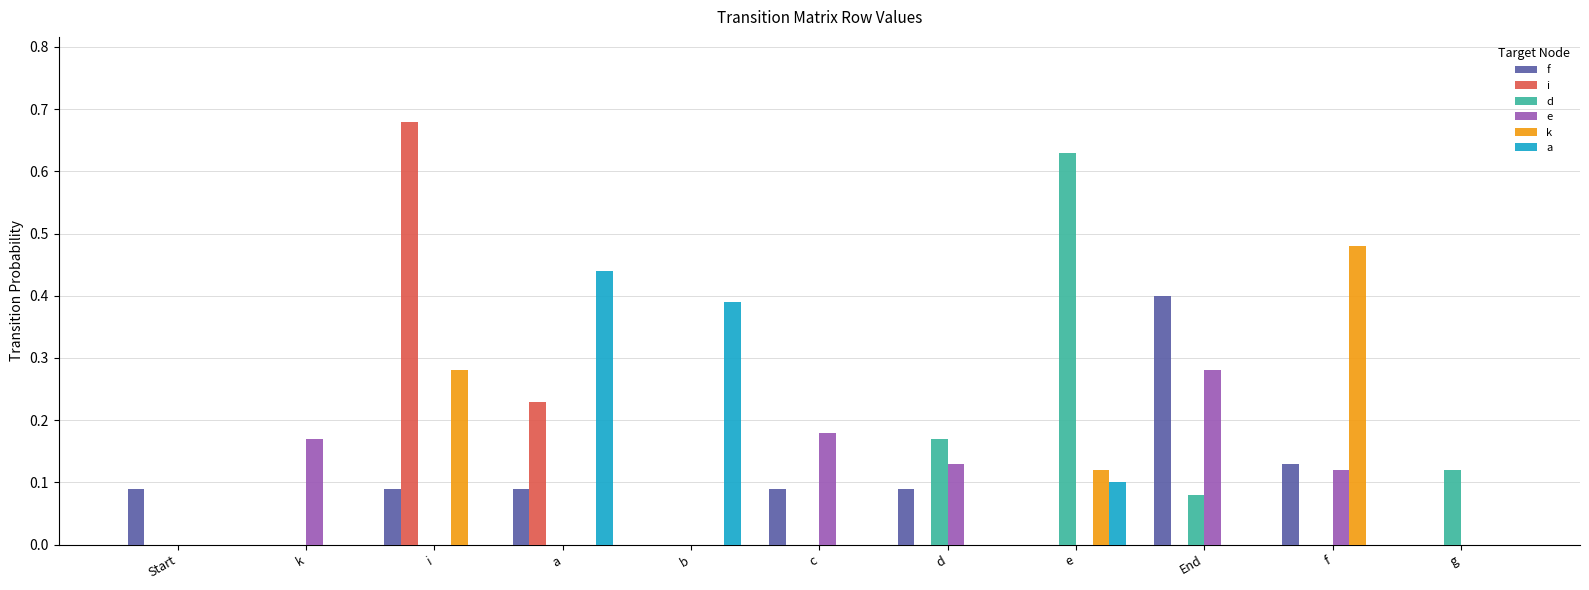

Is the value of a at b greater than the value of i at c?

Yes